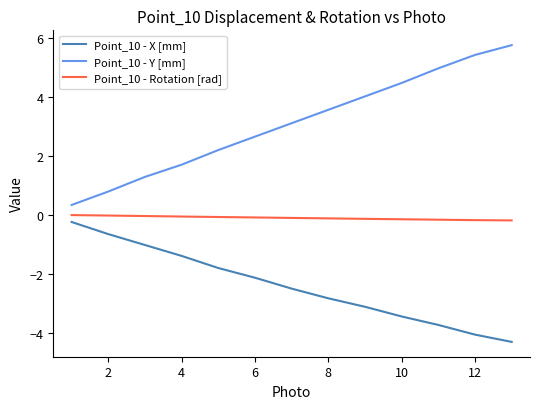

What is the difference between the maximum and minimum values in the Point_10 - Y [mm] series?

5.4